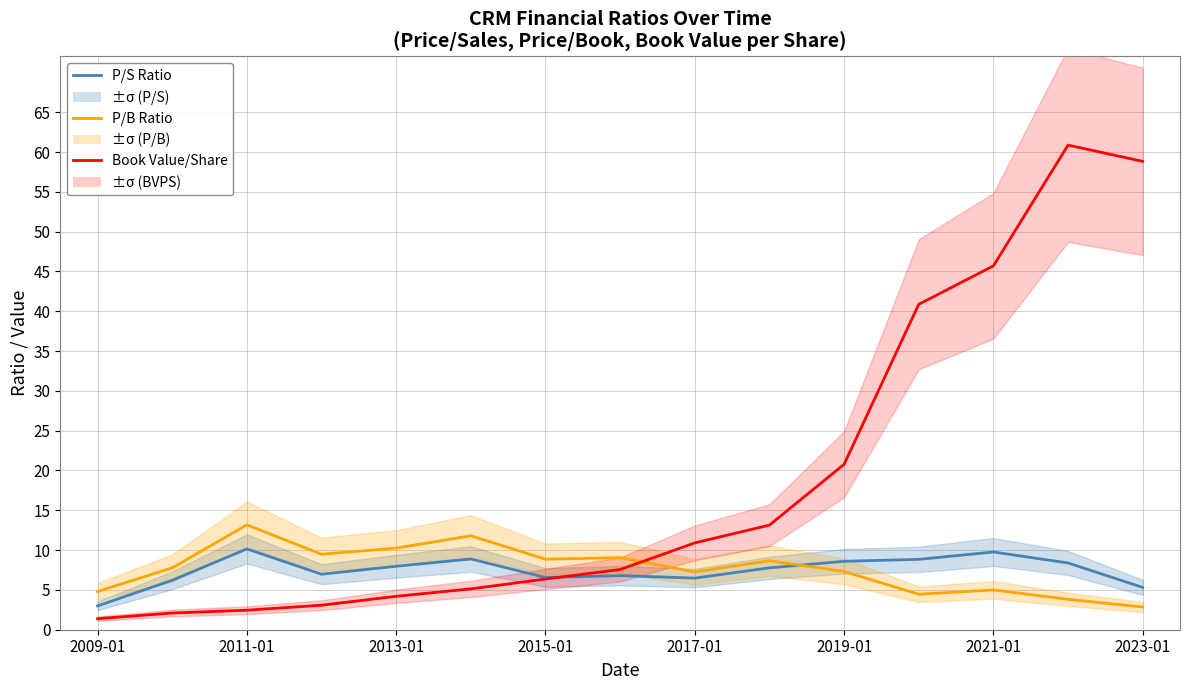

List the series in order of their peak value, highest first.

Book Value/Share, P/B Ratio, P/S Ratio